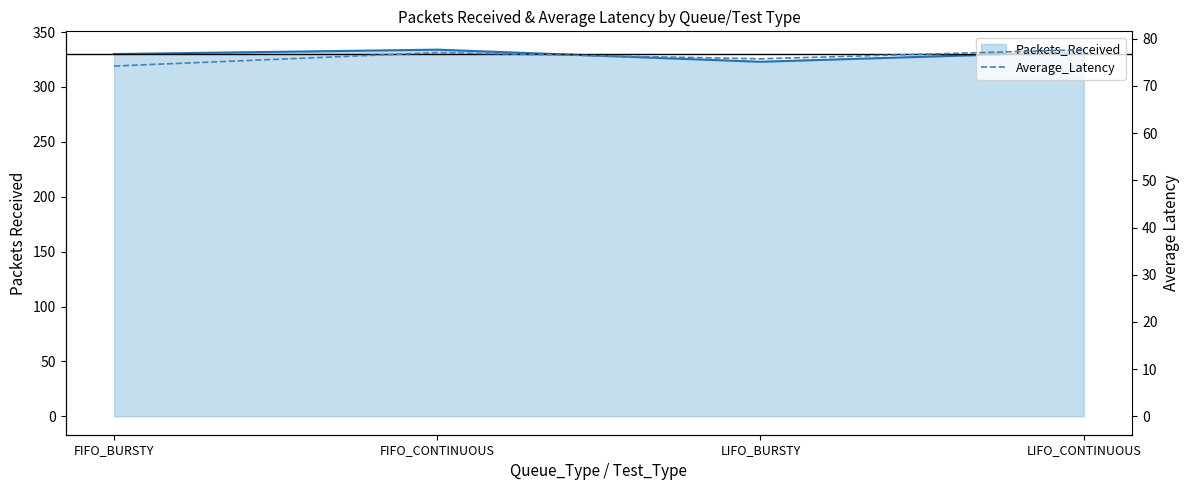

At which label is the value closest to 75?

LIFO_BURSTY